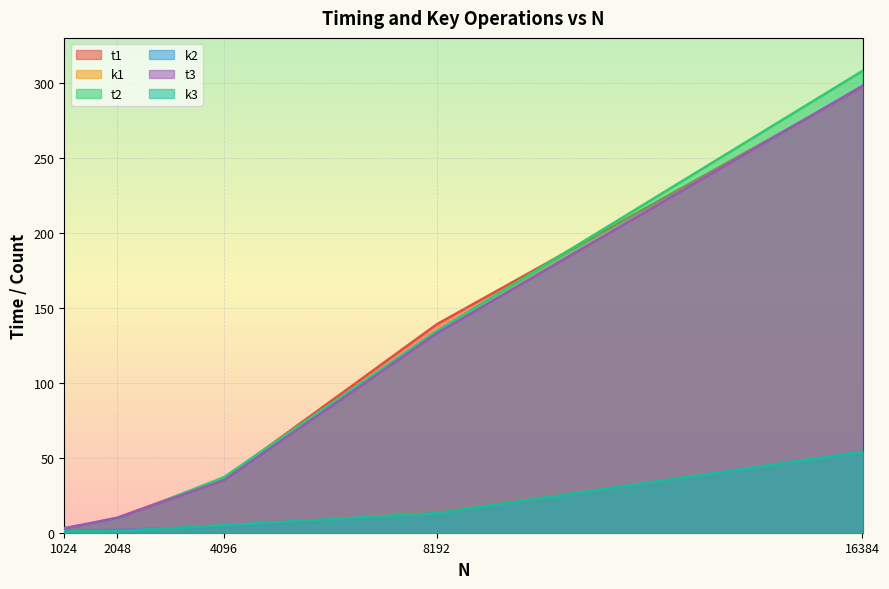

True or false: t1 and t2 intersect in this chart.

True